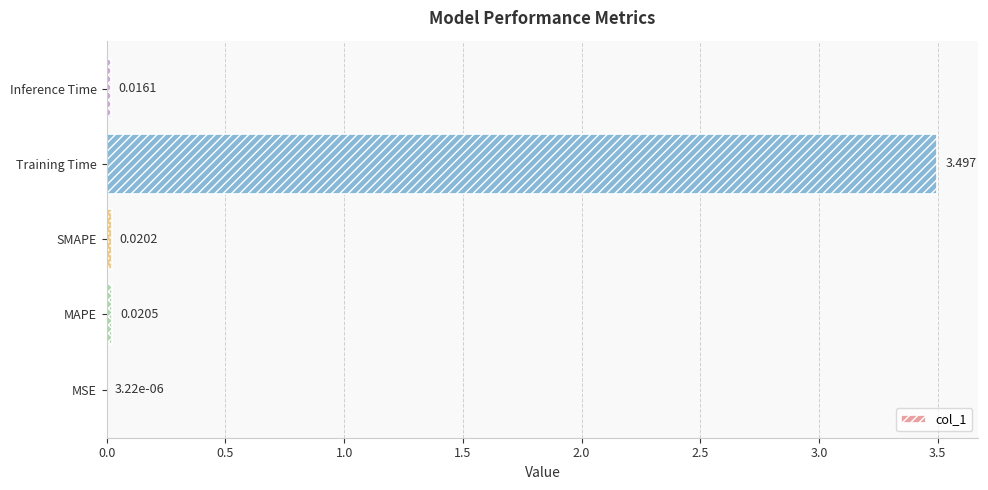

Between MSE and Inference Time, which is larger?

Inference Time